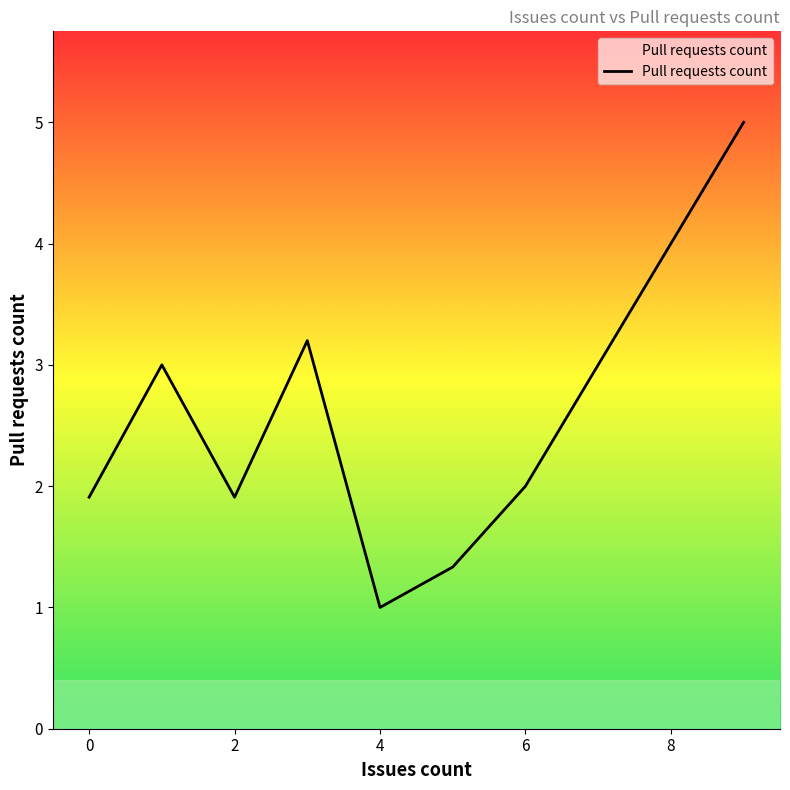

What is the sum of all values?

19.4